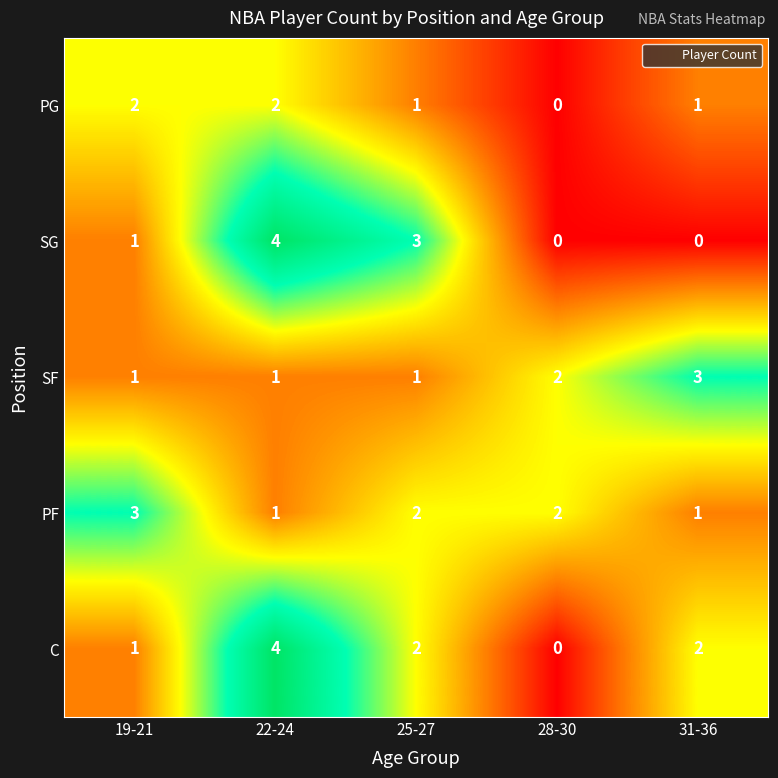

How many categories are shown in the chart?

5